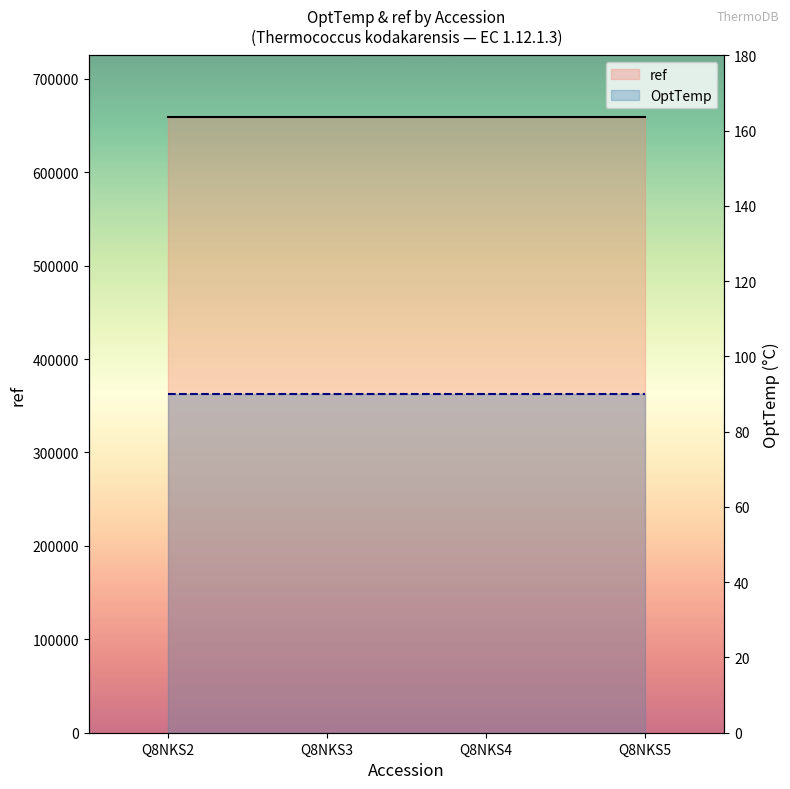

What is the highest value of the OptTemp series?

90